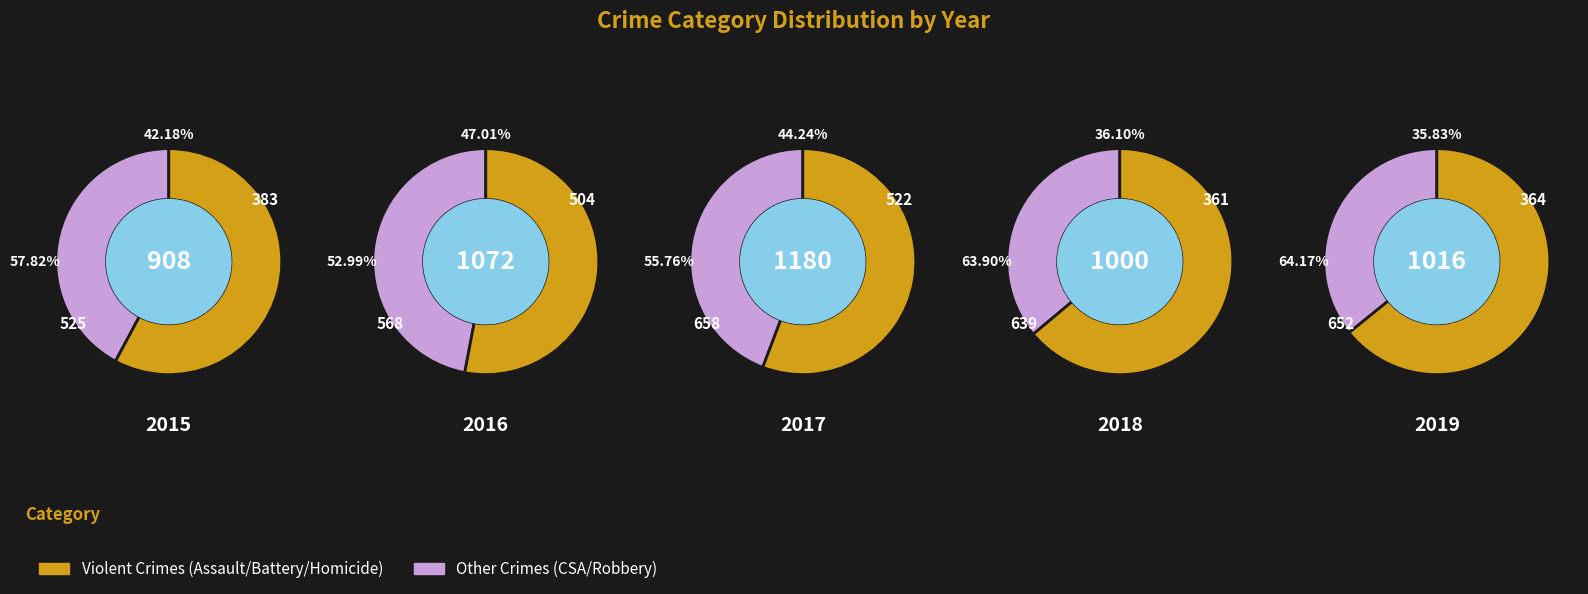

The Robbery slice represents 12% of the pie. True or false?

False